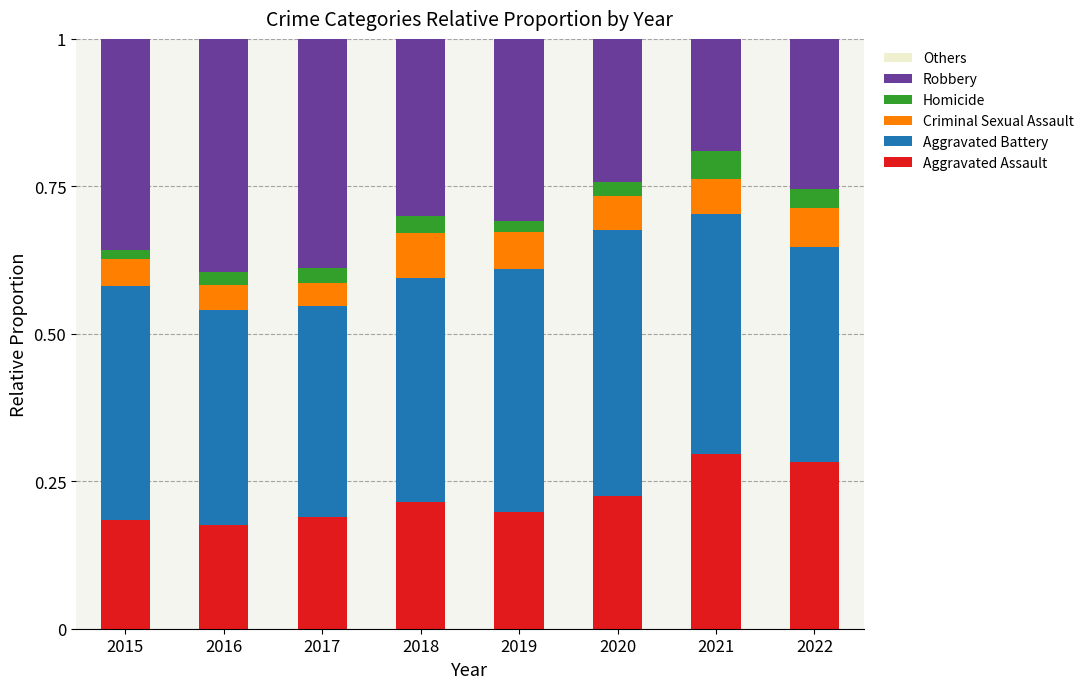

What is the total value across all series at 2018?

1.0